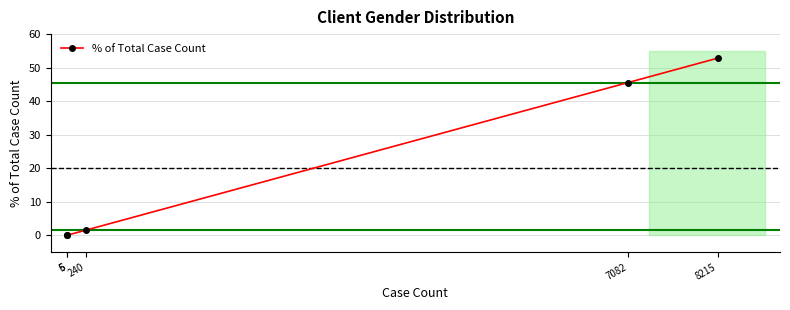

Which has a higher value, 240 or 8215?

8215